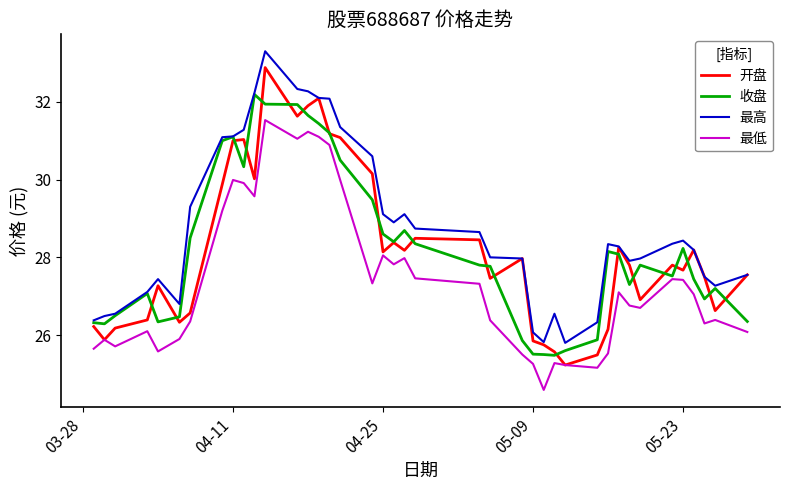

Rank the series by their maximum value, from lowest to highest.

最低, 收盘, 开盘, 最高